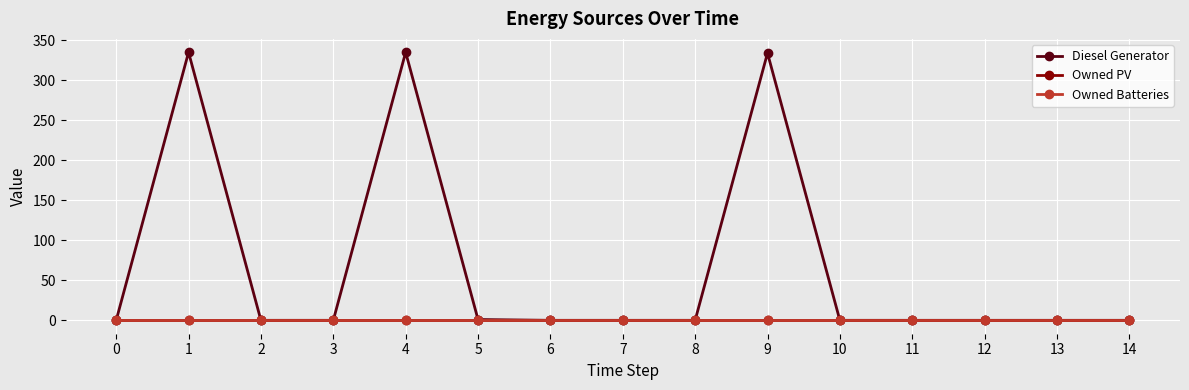

What is the difference between the Diesel Generator values at 7 and 5?

1